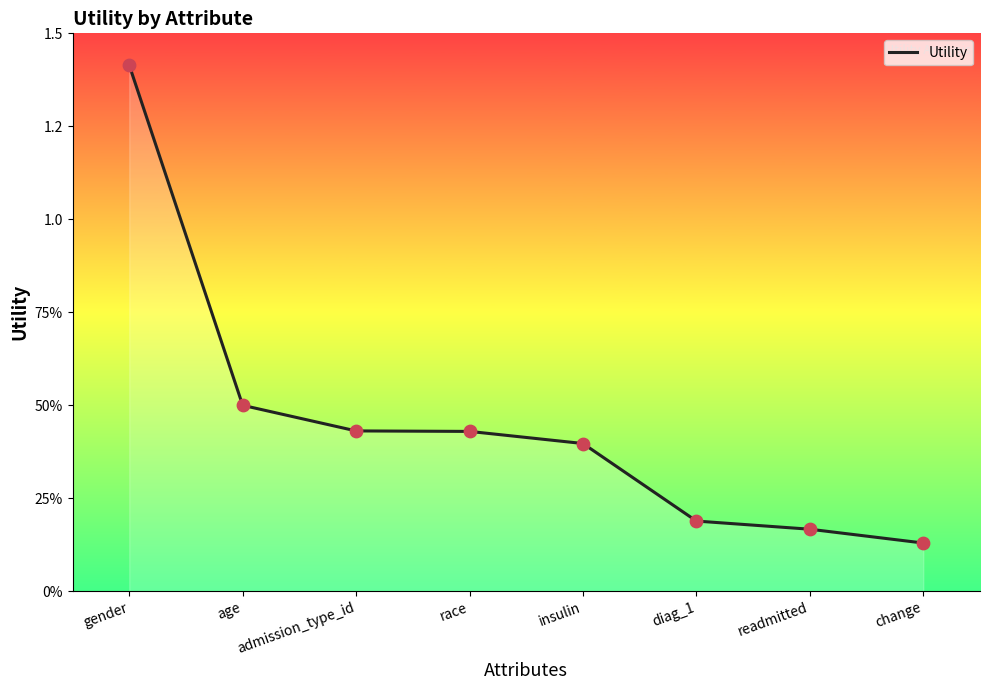

Between change and gender, which is larger?

gender